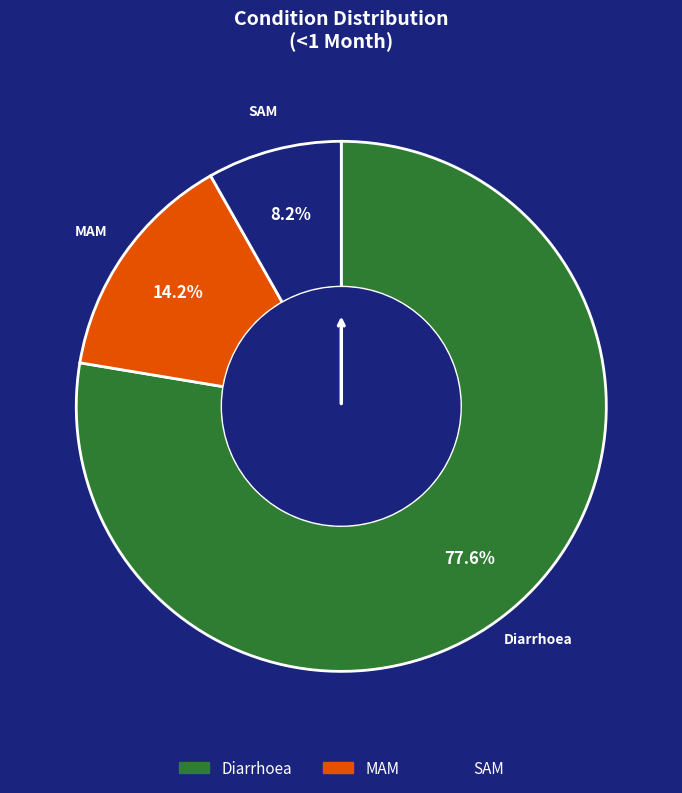

Is there any slice that represents more than half of the pie?

Yes